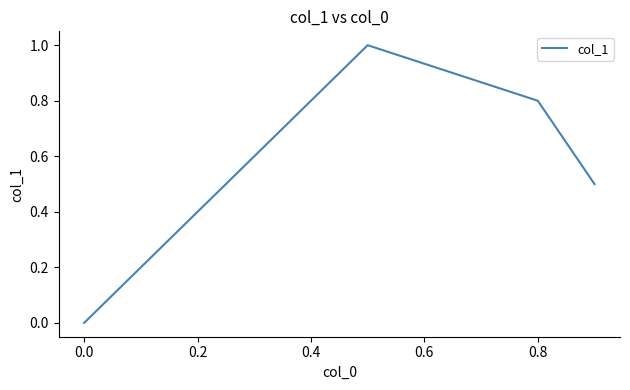

How many interior local peaks (higher than both neighbors) does the data have?

1